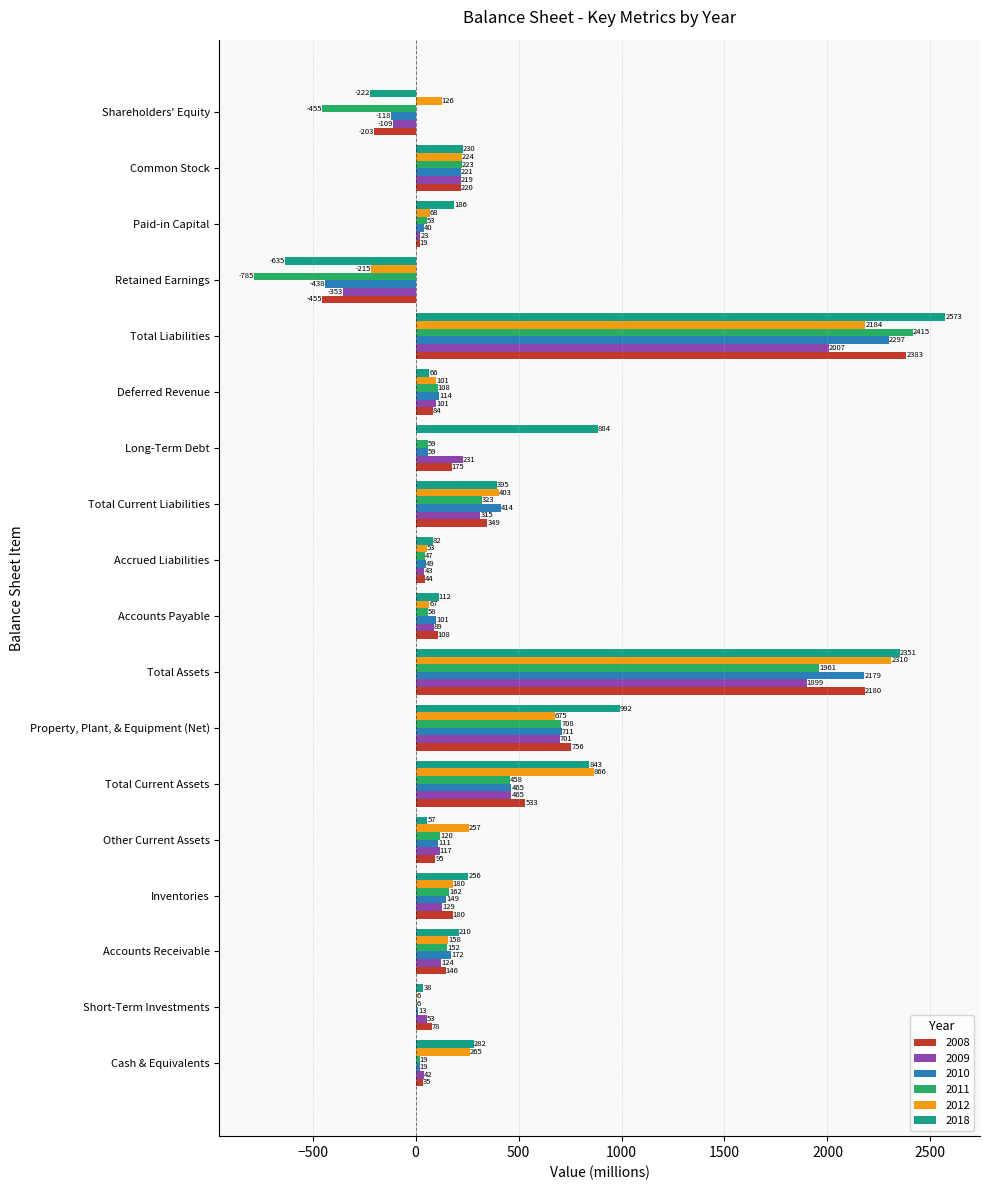

What is the maximum value shown in the chart?

2573